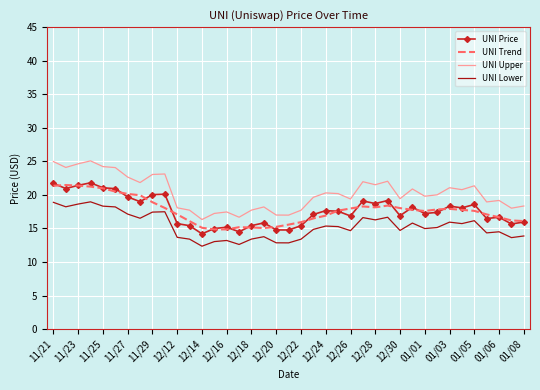

Count the number of data series in this chart.

4